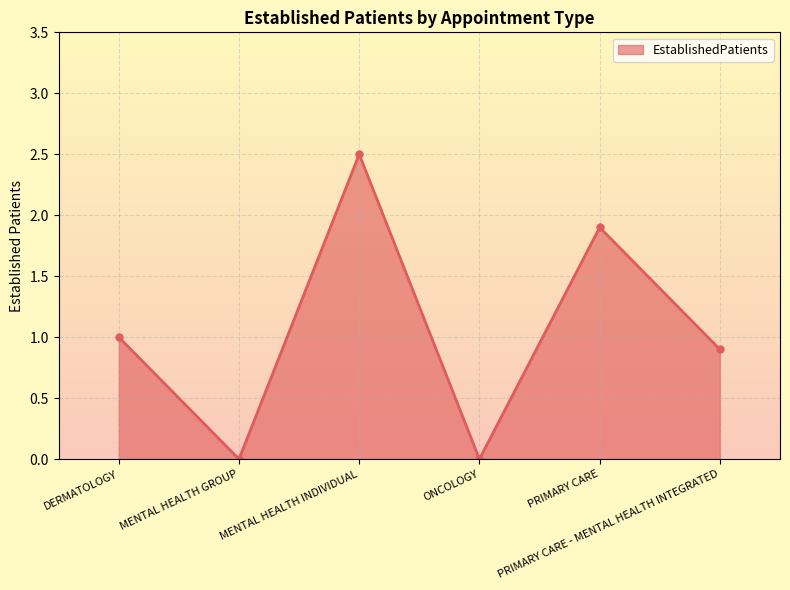

What is the label of the 4th point from the right?

MENTAL HEALTH INDIVIDUAL